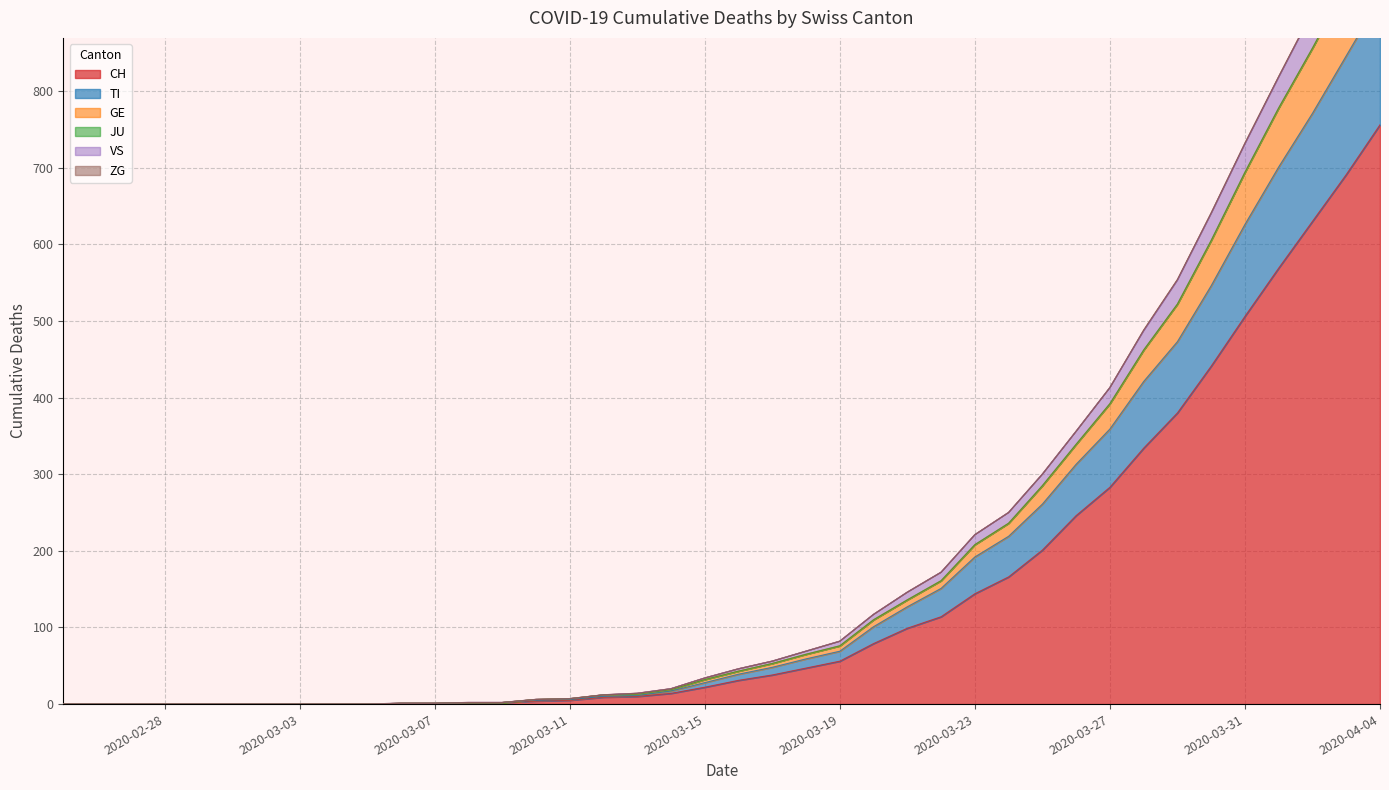

What is the greatest value displayed?

1880